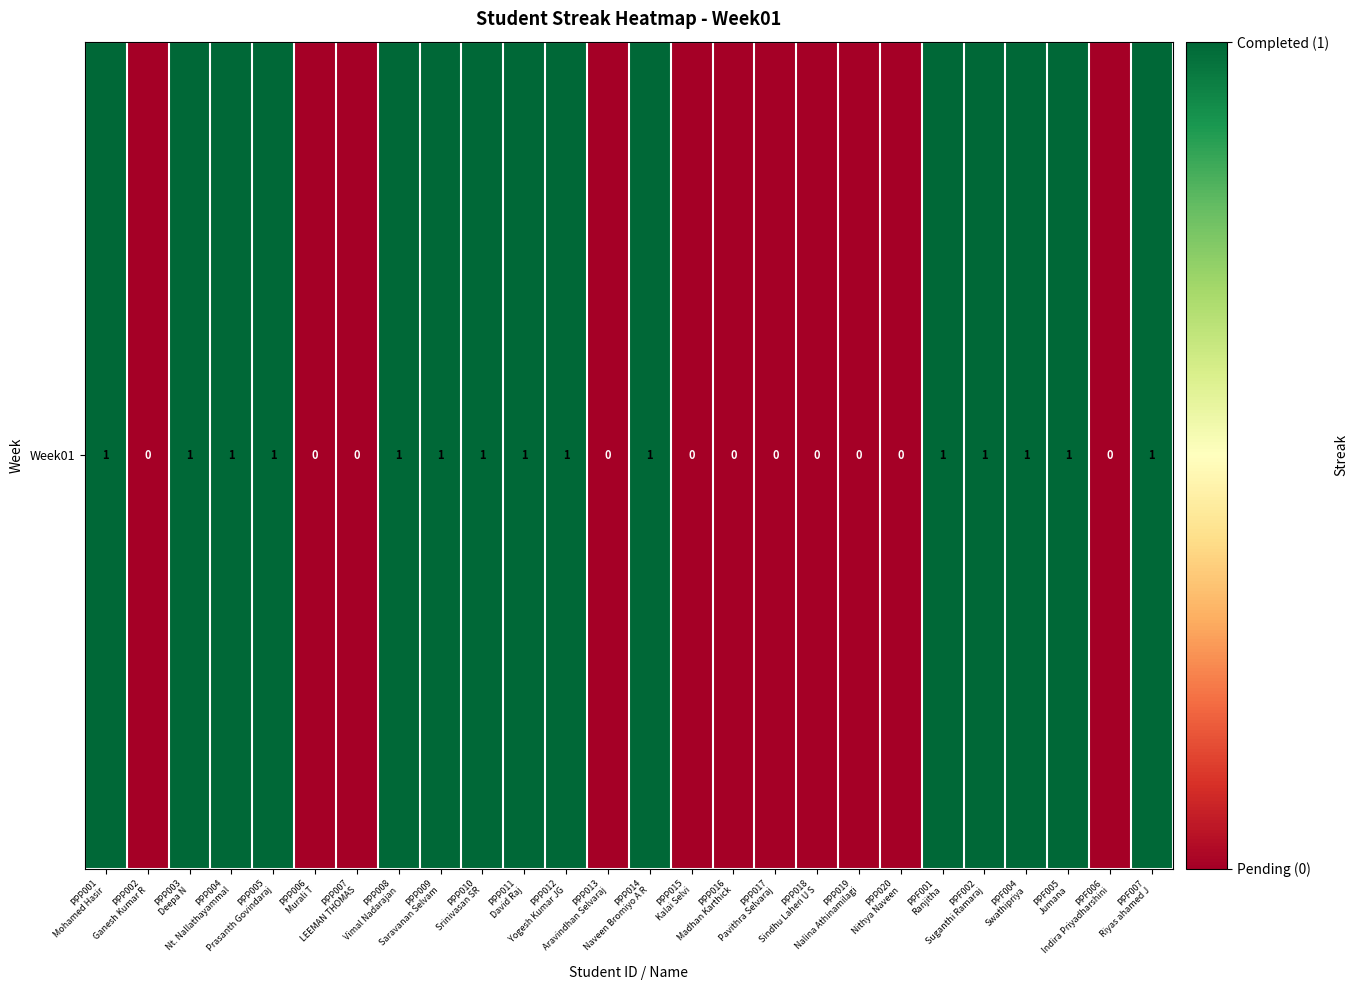

At which label is the value closest to 0?

PPP002
Ganesh Kumar R